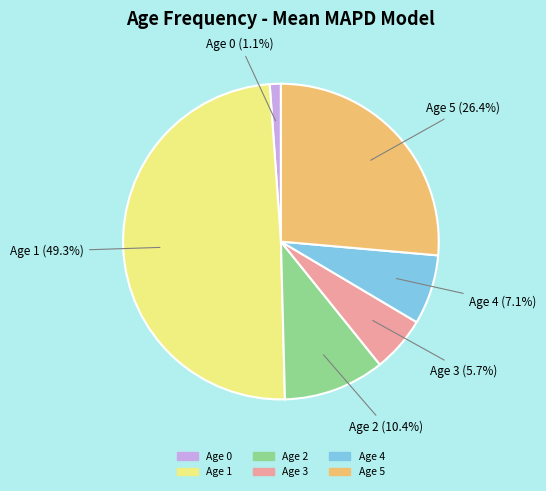

True or false: Age 4 accounts for 17% of the total.

False